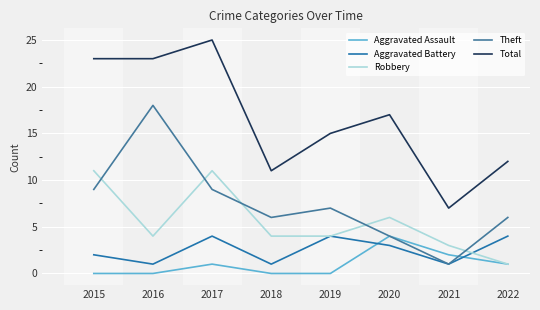

At which category is the sum across all series the highest?

2017